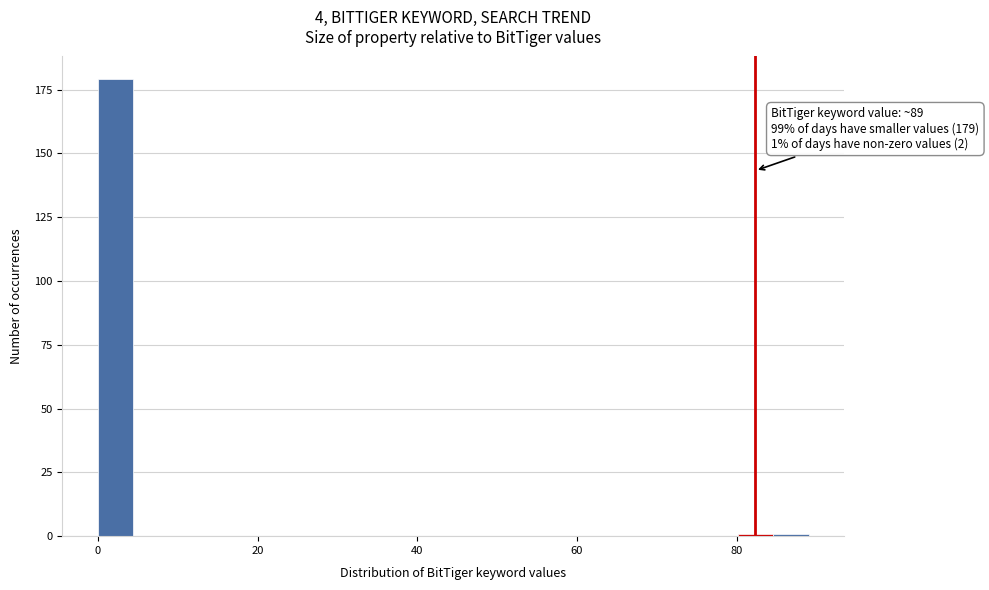

Read against the x-axis, roughly where is the centre of the tallest bar?

2